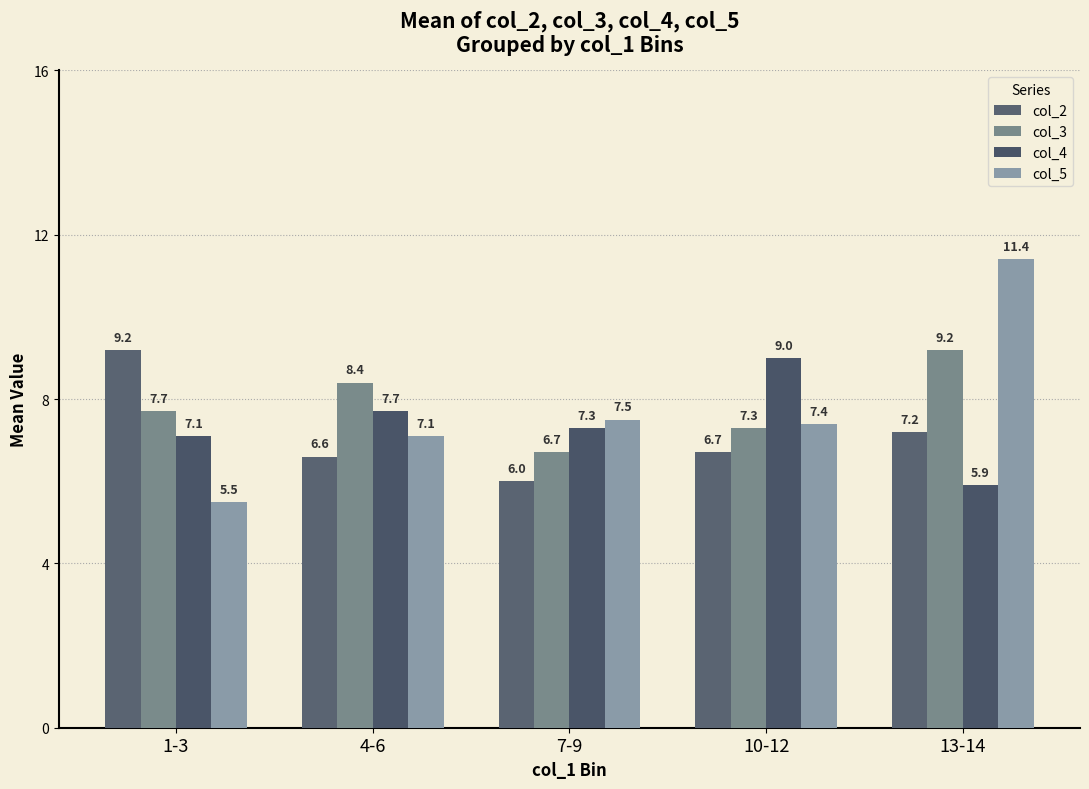

Rank the series by their maximum value, from highest to lowest.

col_5, col_2, col_3, col_4